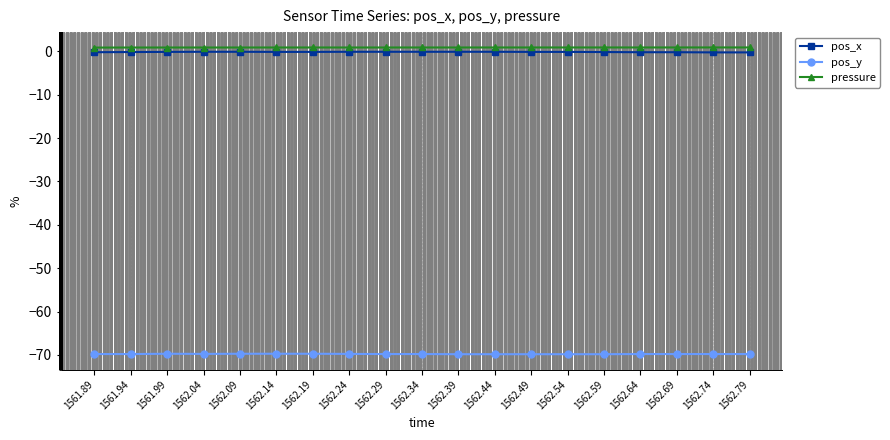

The pos_y series shows -69.8 at 1562.04. True or false?

True